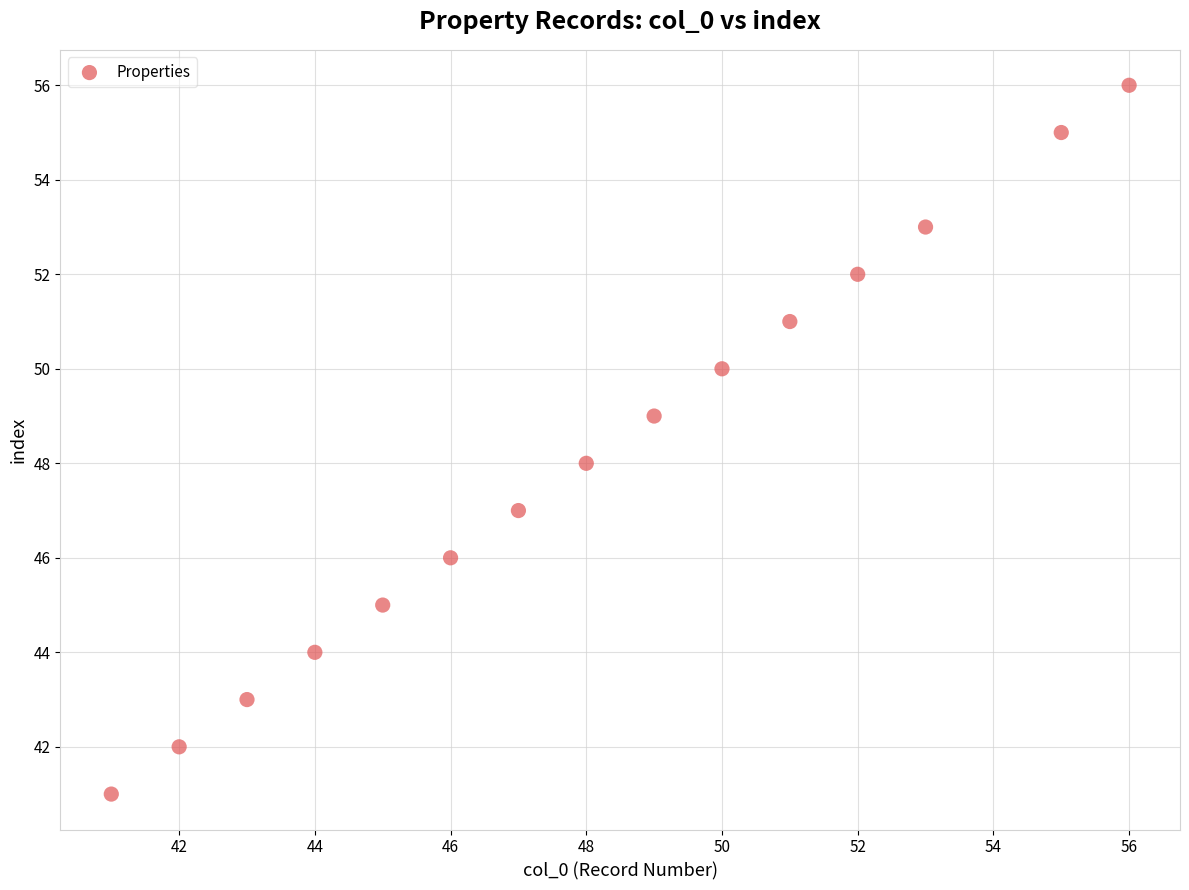

What is the range of X values (max minus min)?

15